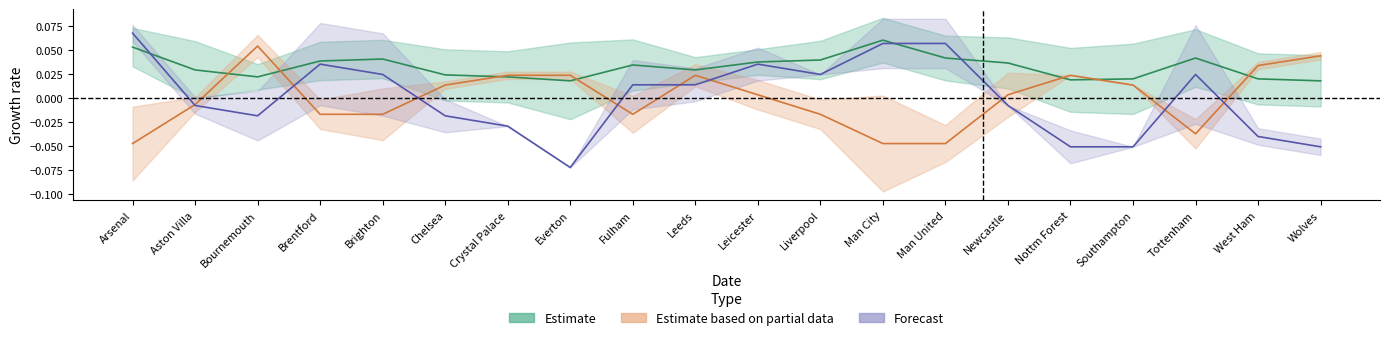

Between Arsenal and Leicester, which series saw the biggest shift?

sum_e0_zero_gs